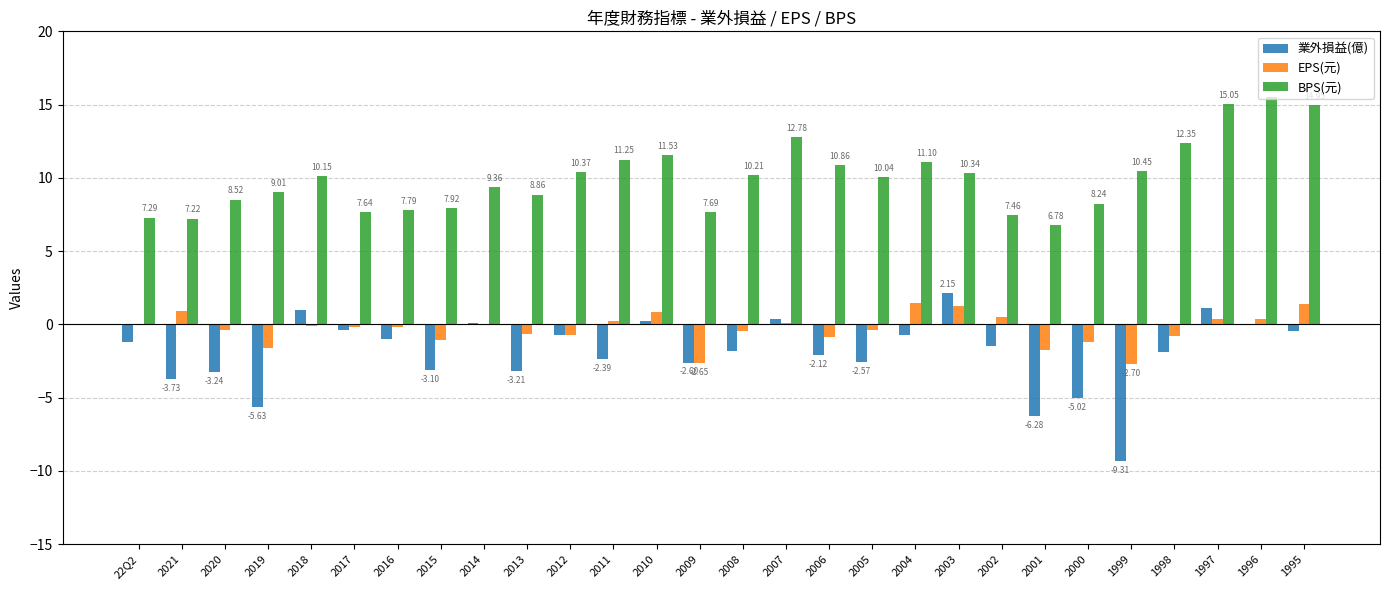

How many series are shown in this chart?

3